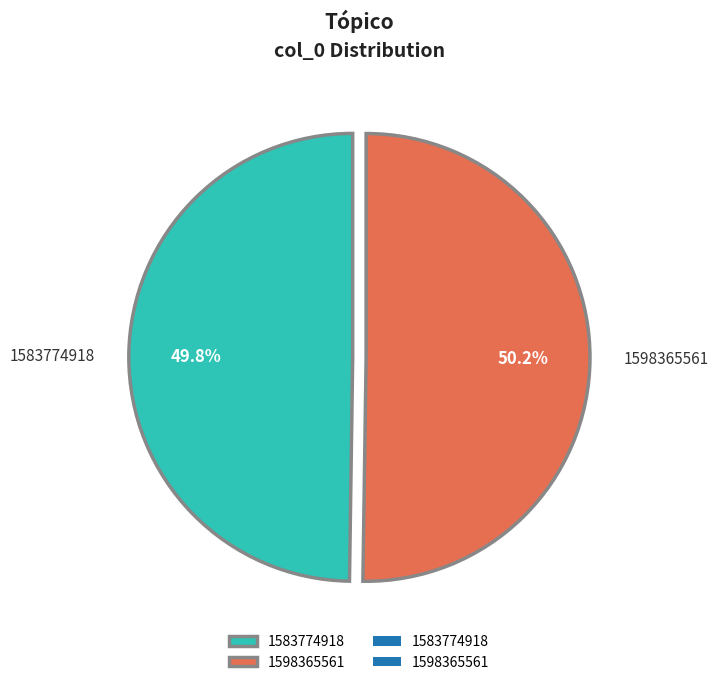

To the nearest percent, what is the difference between the 1583774918 and 1598365561 slice percentages?

0%